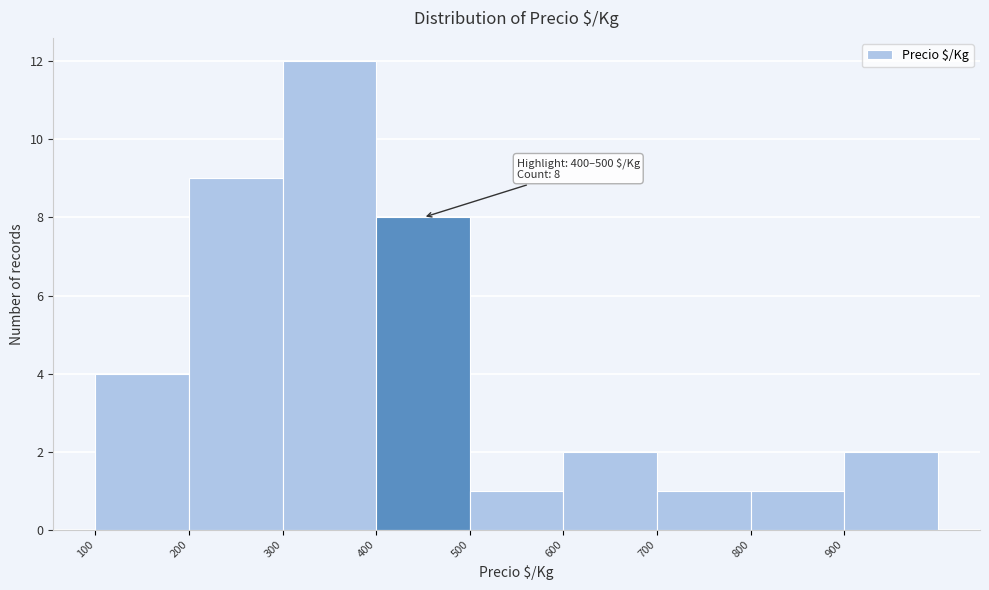

Over which range of the x-axis is the bar tallest?

300 to 400